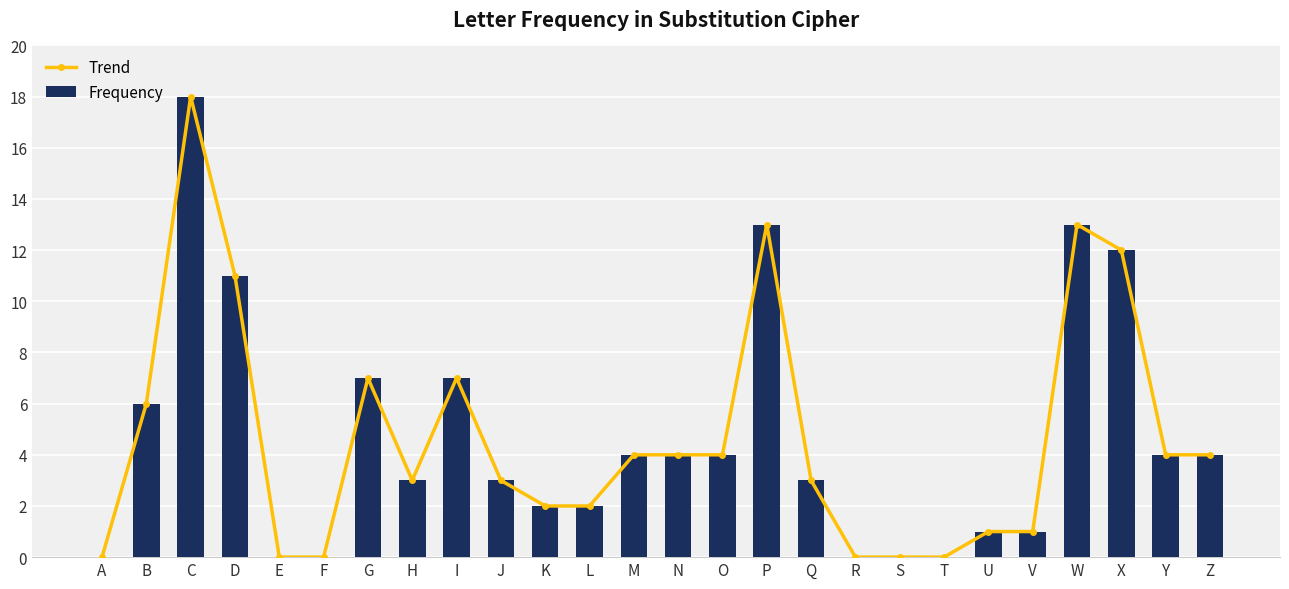

Are the bars horizontal?

No